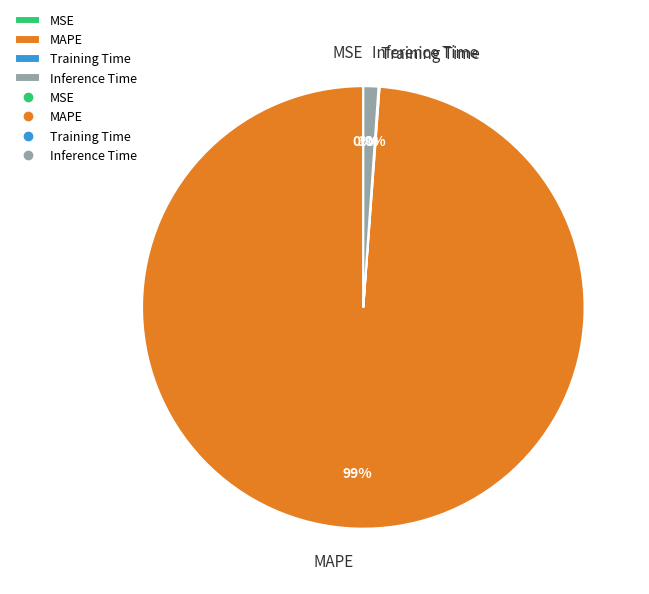

Which category has the biggest portion of the pie?

MAPE